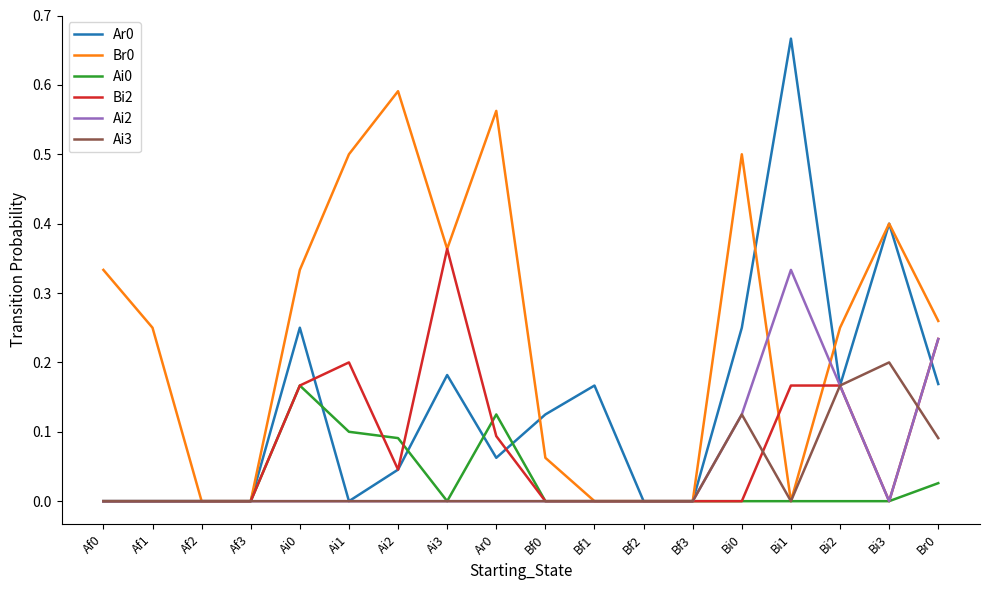

Is the value of Ai0 at Ai0 greater than the value of Ar0 at Ai2?

Yes